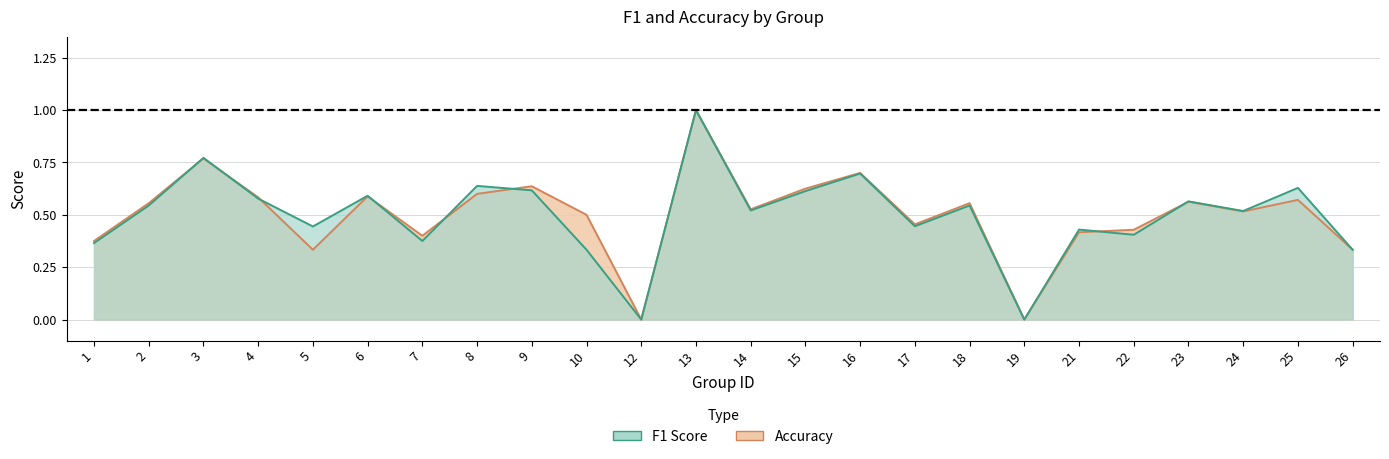

Reading right to left, extract all data points from this chart.

f1: 0.3	0.6	0.5	0.6	0.4	0.4	0.0	0.5	0.4	0.7	0.6	0.5	1.0	0.0	0.3	0.6	0.6	0.4	0.6	0.4	0.6	0.8	0.5	0.4
accuracy: 0.3	0.6	0.5	0.6	0.4	0.4	0.0	0.6	0.5	0.7	0.6	0.5	1.0	0.0	0.5	0.6	0.6	0.4	0.6	0.3	0.6	0.8	0.6	0.4